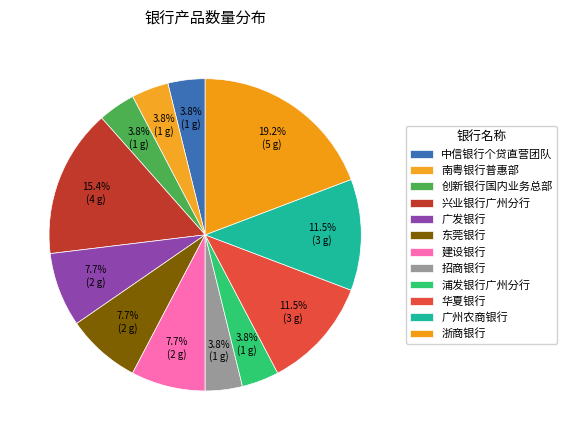

True or false: 华夏银行 accounts for 2% of the total.

False